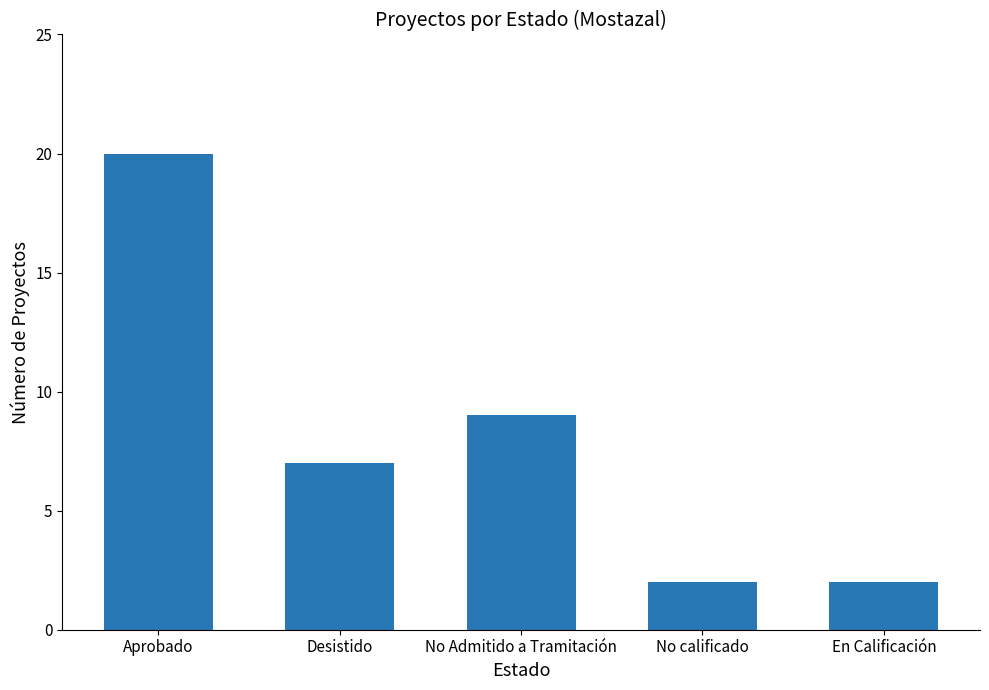

Is it true that the value at No Admitido a Tramitación is 9?

True